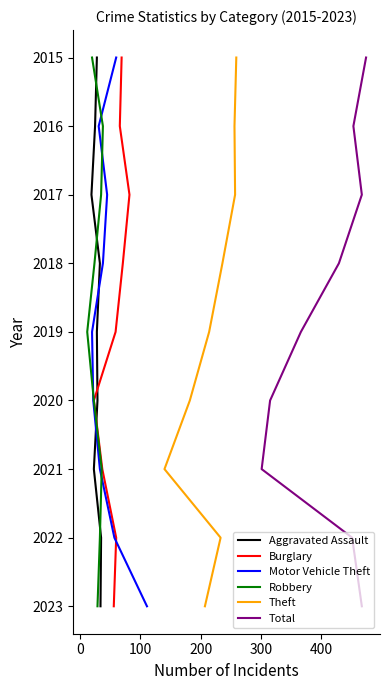

True or false: Burglary has a value of 1 at 100.

False